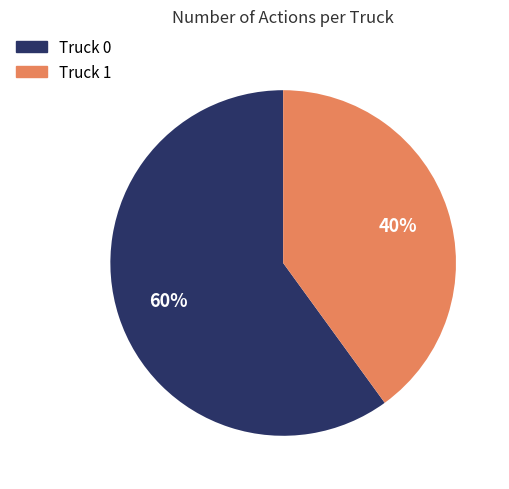

Rank the categories by value from highest to lowest.

Truck 0, Truck 1